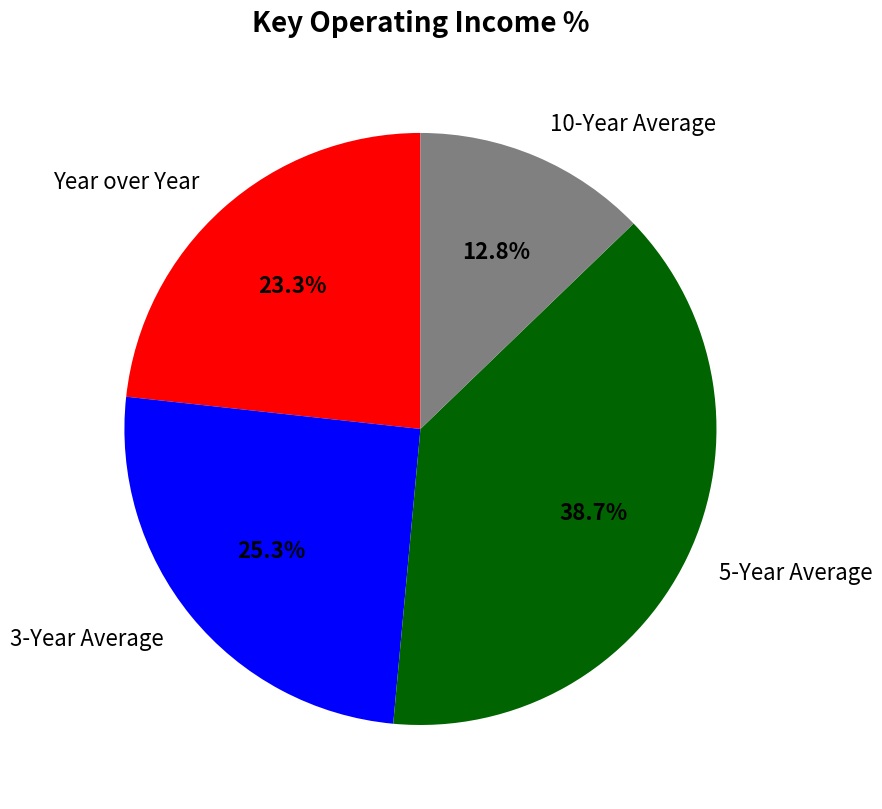

What percentage is the 3-Year Average slice, to the nearest percent?

25%